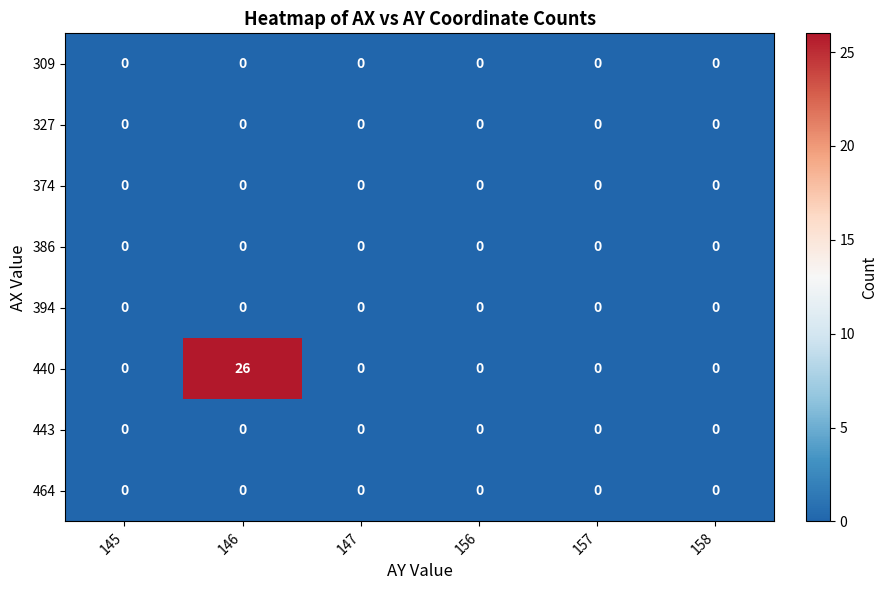

How many categories are shown in the chart?

6